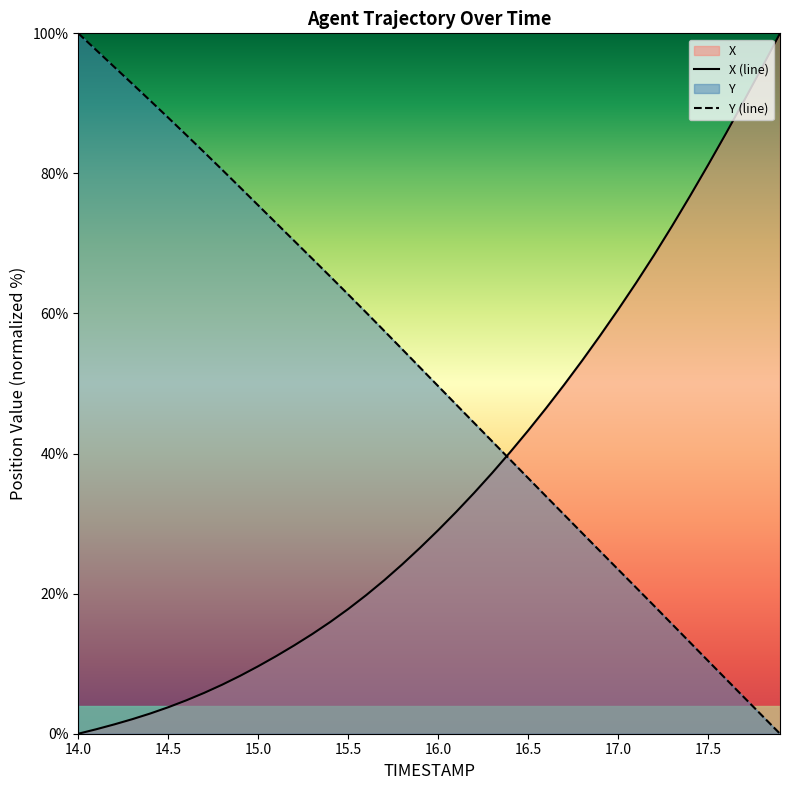

At which label is X closest to 50?

16.7